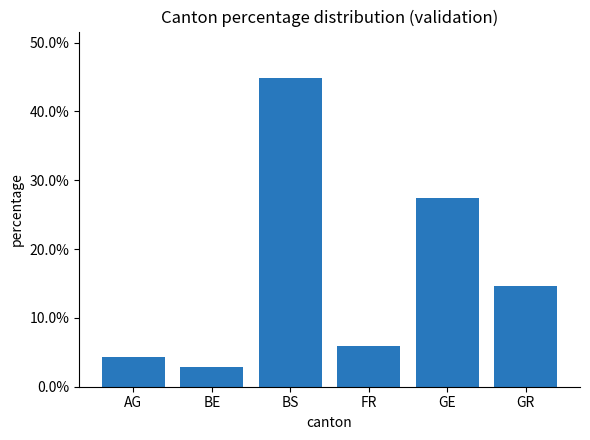

Rank the categories by value from lowest to highest.

BE, AG, FR, GR, GE, BS